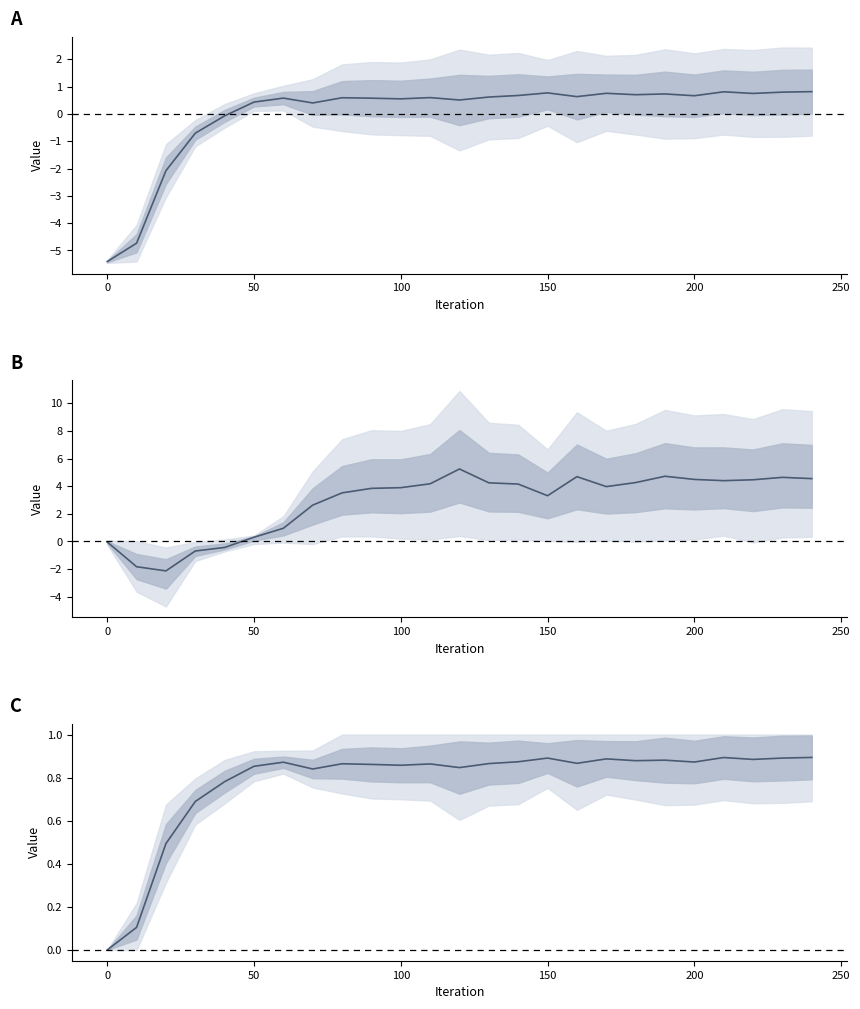

True or false: mean normalized and mean intersect in this chart.

False